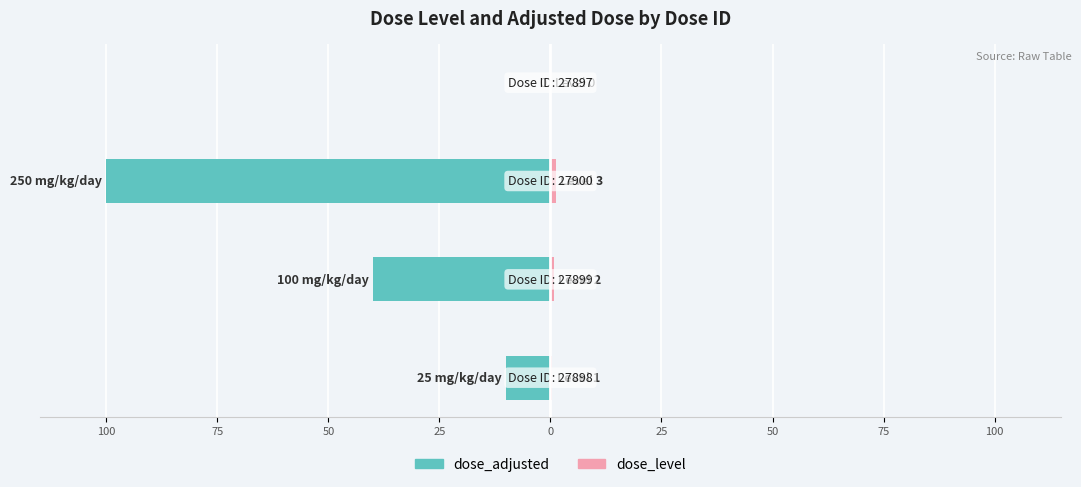

Which series has the widest spread of values?

dose_adjusted